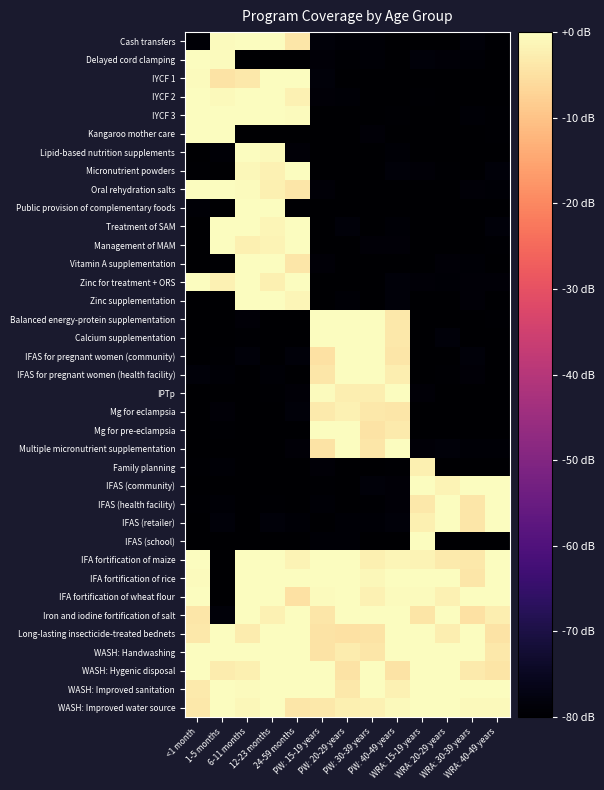

Reading left to right, list all the values displayed in this chart.

Cash transfers: <1 month=-79.2	1-5 months=-0.6	6-11 months=3.6	12-23 months=2.0	24-59 months=-4.1	PW: 15-19 years=-78.6	PW: 20-29 years=-79.2	PW: 30-39 years=-79.1	PW: 40-49 years=-81.1	WRA: 15-19 years=-80.1	WRA: 20-29 years=-80.4	WRA: 30-39 years=-78.7	WRA: 40-49 years=-79.6
Delayed cord clamping: <1 month=3.2	1-5 months=-0.6	6-11 months=-80.8	12-23 months=-79.8	24-59 months=-81.3	PW: 15-19 years=-79.0	PW: 20-29 years=-79.6	PW: 30-39 years=-79.2	PW: 40-49 years=-80.4	WRA: 15-19 years=-78.6	WRA: 20-29 years=-78.8	WRA: 30-39 years=-79.2	WRA: 40-49 years=-80.9
IYCF 1: <1 month=-0.3	1-5 months=-4.6	6-11 months=-3.5	12-23 months=1.8	24-59 months=2.4	PW: 15-19 years=-78.6	PW: 20-29 years=-80.5	PW: 30-39 years=-80.4	PW: 40-49 years=-80.1	WRA: 15-19 years=-80.9	WRA: 20-29 years=-81.1	WRA: 30-39 years=-80.1	WRA: 40-49 years=-80.8
IYCF 2: <1 month=1.7	1-5 months=-0.6	6-11 months=3.3	12-23 months=2.0	24-59 months=-1.9	PW: 15-19 years=-79.0	PW: 20-29 years=-79.1	PW: 30-39 years=-80.3	PW: 40-49 years=-80.6	WRA: 15-19 years=-79.5	WRA: 20-29 years=-81.1	WRA: 30-39 years=-80.9	WRA: 40-49 years=-81.5
IYCF 3: <1 month=2.9	1-5 months=1.6	6-11 months=2.1	12-23 months=2.8	24-59 months=-0.4	PW: 15-19 years=-79.8	PW: 20-29 years=-81.1	PW: 30-39 years=-81.2	PW: 40-49 years=-79.5	WRA: 15-19 years=-80.1	WRA: 20-29 years=-79.8	WRA: 30-39 years=-79.2	WRA: 40-49 years=-79.6
Kangaroo mother care: <1 month=0.5	1-5 months=0.6	6-11 months=-80.6	12-23 months=-81.4	24-59 months=-80.2	PW: 15-19 years=-80.9	PW: 20-29 years=-80.3	PW: 30-39 years=-78.9	PW: 40-49 years=-80.8	WRA: 15-19 years=-81.3	WRA: 20-29 years=-80.7	WRA: 30-39 years=-80.6	WRA: 40-49 years=-79.5
Lipid-based nutrition supplements: <1 month=-79.8	1-5 months=-79.1	6-11 months=1.6	12-23 months=-0.9	24-59 months=-79.1	PW: 15-19 years=-81.0	PW: 20-29 years=-81.4	PW: 30-39 years=-81.2	PW: 40-49 years=-79.3	WRA: 15-19 years=-80.1	WRA: 20-29 years=-81.0	WRA: 30-39 years=-80.0	WRA: 40-49 years=-81.0
Micronutrient powders: <1 month=-79.4	1-5 months=-80.2	6-11 months=-1.2	12-23 months=-2.0	24-59 months=1.3	PW: 15-19 years=-80.4	PW: 20-29 years=-81.2	PW: 30-39 years=-81.1	PW: 40-49 years=-78.6	WRA: 15-19 years=-78.8	WRA: 20-29 years=-79.4	WRA: 30-39 years=-80.7	WRA: 40-49 years=-78.6
Oral rehydration salts: <1 month=2.8	1-5 months=2.2	6-11 months=-0.5	12-23 months=-2.3	24-59 months=-4.0	PW: 15-19 years=-78.8	PW: 20-29 years=-80.1	PW: 30-39 years=-80.9	PW: 40-49 years=-80.6	WRA: 15-19 years=-79.8	WRA: 20-29 years=-81.0	WRA: 30-39 years=-78.9	WRA: 40-49 years=-79.2
Public provision of complementary foods: <1 month=-79.3	1-5 months=-80.2	6-11 months=1.3	12-23 months=0.8	24-59 months=-79.6	PW: 15-19 years=-81.2	PW: 20-29 years=-80.3	PW: 30-39 years=-81.4	PW: 40-49 years=-80.0	WRA: 15-19 years=-80.5	WRA: 20-29 years=-81.1	WRA: 30-39 years=-81.2	WRA: 40-49 years=-79.7
Treatment of SAM: <1 month=-81.0	1-5 months=4.3	6-11 months=0.8	12-23 months=-1.5	24-59 months=0.9	PW: 15-19 years=-81.4	PW: 20-29 years=-78.6	PW: 30-39 years=-80.1	PW: 40-49 years=-79.2	WRA: 15-19 years=-81.3	WRA: 20-29 years=-80.0	WRA: 30-39 years=-80.0	WRA: 40-49 years=-78.7
Management of MAM: <1 month=-79.8	1-5 months=-0.3	6-11 months=-2.3	12-23 months=-1.7	24-59 months=0.2	PW: 15-19 years=-80.2	PW: 20-29 years=-81.4	PW: 30-39 years=-79.0	PW: 40-49 years=-78.8	WRA: 15-19 years=-81.1	WRA: 20-29 years=-79.8	WRA: 30-39 years=-81.2	WRA: 40-49 years=-79.5
Vitamin A supplementation: <1 month=-80.7	1-5 months=-79.5	6-11 months=2.3	12-23 months=2.7	24-59 months=-3.9	PW: 15-19 years=-78.8	PW: 20-29 years=-80.8	PW: 30-39 years=-81.4	PW: 40-49 years=-79.8	WRA: 15-19 years=-80.4	WRA: 20-29 years=-79.0	WRA: 30-39 years=-79.1	WRA: 40-49 years=-80.5
Zinc for treatment + ORS: <1 month=4.5	1-5 months=-2.1	6-11 months=0.2	12-23 months=-2.4	24-59 months=4.4	PW: 15-19 years=-81.0	PW: 20-29 years=-81.4	PW: 30-39 years=-80.2	PW: 40-49 years=-78.5	WRA: 15-19 years=-78.8	WRA: 20-29 years=-79.3	WRA: 30-39 years=-78.8	WRA: 40-49 years=-78.8
Zinc supplementation: <1 month=-79.9	1-5 months=-80.6	6-11 months=2.7	12-23 months=1.6	24-59 months=-1.3	PW: 15-19 years=-81.2	PW: 20-29 years=-79.3	PW: 30-39 years=-80.7	PW: 40-49 years=-78.7	WRA: 15-19 years=-80.8	WRA: 20-29 years=-81.1	WRA: 30-39 years=-79.0	WRA: 40-49 years=-81.0
Balanced energy-protein supplementation: <1 month=-81.0	1-5 months=-79.7	6-11 months=-78.9	12-23 months=-80.9	24-59 months=-80.6	PW: 15-19 years=2.8	PW: 20-29 years=4.7	PW: 30-39 years=0.0	PW: 40-49 years=-3.6	WRA: 15-19 years=-81.5	WRA: 20-29 years=-80.8	WRA: 30-39 years=-81.1	WRA: 40-49 years=-79.5
Calcium supplementation: <1 month=-81.1	1-5 months=-80.0	6-11 months=-79.4	12-23 months=-79.8	24-59 months=-80.9	PW: 15-19 years=3.0	PW: 20-29 years=2.2	PW: 30-39 years=2.4	PW: 40-49 years=-3.7	WRA: 15-19 years=-81.1	WRA: 20-29 years=-78.7	WRA: 30-39 years=-80.3	WRA: 40-49 years=-80.6
IFAS for pregnant women (community): <1 month=-80.0	1-5 months=-79.5	6-11 months=-78.6	12-23 months=-80.6	24-59 months=-78.7	PW: 15-19 years=-4.8	PW: 20-29 years=0.6	PW: 30-39 years=1.3	PW: 40-49 years=-3.9	WRA: 15-19 years=-81.1	WRA: 20-29 years=-80.2	WRA: 30-39 years=-78.6	WRA: 40-49 years=-79.7
IFAS for pregnant women (health facility): <1 month=-78.7	1-5 months=-79.1	6-11 months=-80.1	12-23 months=-79.1	24-59 months=-81.4	PW: 15-19 years=-3.9	PW: 20-29 years=3.3	PW: 30-39 years=3.0	PW: 40-49 years=-2.7	WRA: 15-19 years=-79.9	WRA: 20-29 years=-79.7	WRA: 30-39 years=-78.9	WRA: 40-49 years=-79.7
IPTp: <1 month=-80.3	1-5 months=-80.4	6-11 months=-80.2	12-23 months=-79.5	24-59 months=-78.9	PW: 15-19 years=-0.5	PW: 20-29 years=-2.5	PW: 30-39 years=-2.6	PW: 40-49 years=2.5	WRA: 15-19 years=-79.1	WRA: 20-29 years=-81.2	WRA: 30-39 years=-81.3	WRA: 40-49 years=-79.7
Mg for eclampsia: <1 month=-81.1	1-5 months=-79.0	6-11 months=-80.6	12-23 months=-81.1	24-59 months=-78.7	PW: 15-19 years=-3.3	PW: 20-29 years=-2.2	PW: 30-39 years=-3.5	PW: 40-49 years=-3.8	WRA: 15-19 years=-81.4	WRA: 20-29 years=-81.3	WRA: 30-39 years=-81.0	WRA: 40-49 years=-81.3
Mg for pre-eclampsia: <1 month=-79.7	1-5 months=-79.5	6-11 months=-80.3	12-23 months=-80.5	24-59 months=-80.0	PW: 15-19 years=3.8	PW: 20-29 years=3.5	PW: 30-39 years=-4.6	PW: 40-49 years=-3.2	WRA: 15-19 years=-80.8	WRA: 20-29 years=-80.8	WRA: 30-39 years=-79.8	WRA: 40-49 years=-80.3
Multiple micronutrient supplementation: <1 month=-81.4	1-5 months=-80.4	6-11 months=-79.9	12-23 months=-81.2	24-59 months=-79.0	PW: 15-19 years=-4.5	PW: 20-29 years=4.2	PW: 30-39 years=-4.0	PW: 40-49 years=3.4	WRA: 15-19 years=-78.8	WRA: 20-29 years=-78.6	WRA: 30-39 years=-79.1	WRA: 40-49 years=-79.2
Family planning: <1 month=-79.6	1-5 months=-79.2	6-11 months=-81.1	12-23 months=-79.9	24-59 months=-80.0	PW: 15-19 years=-78.9	PW: 20-29 years=-80.1	PW: 30-39 years=-80.3	PW: 40-49 years=-79.6	WRA: 15-19 years=-2.3	WRA: 20-29 years=-81.1	WRA: 30-39 years=-80.1	WRA: 40-49 years=-80.2
IFAS (community): <1 month=-80.8	1-5 months=-80.4	6-11 months=-80.4	12-23 months=-80.5	24-59 months=-80.4	PW: 15-19 years=-79.4	PW: 20-29 years=-80.6	PW: 30-39 years=-78.7	PW: 40-49 years=-78.8	WRA: 15-19 years=-0.2	WRA: 20-29 years=-1.7	WRA: 30-39 years=0.4	WRA: 40-49 years=3.5
IFAS (health facility): <1 month=-79.5	1-5 months=-79.1	6-11 months=-79.9	12-23 months=-79.6	24-59 months=-80.6	PW: 15-19 years=-79.3	PW: 20-29 years=-80.9	PW: 30-39 years=-79.4	PW: 40-49 years=-78.9	WRA: 15-19 years=-3.7	WRA: 20-29 years=1.1	WRA: 30-39 years=-4.0	WRA: 40-49 years=2.3
IFAS (retailer): <1 month=-81.2	1-5 months=-78.7	6-11 months=-81.1	12-23 months=-78.6	24-59 months=-79.1	PW: 15-19 years=-79.7	PW: 20-29 years=-79.2	PW: 30-39 years=-79.1	PW: 40-49 years=-78.7	WRA: 15-19 years=-2.5	WRA: 20-29 years=0.9	WRA: 30-39 years=-4.0	WRA: 40-49 years=1.2
IFAS (school): <1 month=-81.0	1-5 months=-79.8	6-11 months=-79.8	12-23 months=-80.1	24-59 months=-79.9	PW: 15-19 years=-79.2	PW: 20-29 years=-79.1	PW: 30-39 years=-80.0	PW: 40-49 years=-79.7	WRA: 15-19 years=4.3	WRA: 20-29 years=-81.1	WRA: 30-39 years=-81.1	WRA: 40-49 years=-81.2
IFA fortification of maize: <1 month=1.6	1-5 months=-80.2	6-11 months=2.7	12-23 months=1.7	24-59 months=-1.7	PW: 15-19 years=4.0	PW: 20-29 years=2.6	PW: 30-39 years=-2.3	PW: 40-49 years=-1.4	WRA: 15-19 years=-1.9	WRA: 20-29 years=-3.4	WRA: 30-39 years=-3.5	WRA: 40-49 years=4.4
IFA fortification of rice: <1 month=-0.6	1-5 months=-80.4	6-11 months=2.3	12-23 months=0.5	24-59 months=4.4	PW: 15-19 years=2.8	PW: 20-29 years=-0.2	PW: 30-39 years=-1.2	PW: 40-49 years=4.9	WRA: 15-19 years=2.2	WRA: 20-29 years=4.5	WRA: 30-39 years=-3.8	WRA: 40-49 years=3.5
IFA fortification of wheat flour: <1 month=1.4	1-5 months=-81.1	6-11 months=0.9	12-23 months=1.9	24-59 months=-4.9	PW: 15-19 years=-0.5	PW: 20-29 years=3.3	PW: 30-39 years=-2.0	PW: 40-49 years=-0.4	WRA: 15-19 years=-0.6	WRA: 20-29 years=-2.0	WRA: 30-39 years=4.2	WRA: 40-49 years=2.8
Iron and iodine fortification of salt: <1 month=-3.9	1-5 months=-78.5	6-11 months=3.8	12-23 months=-2.2	24-59 months=3.4	PW: 15-19 years=-3.9	PW: 20-29 years=5.0	PW: 30-39 years=1.7	PW: 40-49 years=1.5	WRA: 15-19 years=-4.1	WRA: 20-29 years=4.0	WRA: 30-39 years=-4.7	WRA: 40-49 years=-2.6
Long-lasting insecticide-treated bednets: <1 month=-3.6	1-5 months=2.8	6-11 months=-3.0	12-23 months=4.1	24-59 months=1.6	PW: 15-19 years=-4.6	PW: 20-29 years=-4.9	PW: 30-39 years=-4.5	PW: 40-49 years=1.1	WRA: 15-19 years=3.0	WRA: 20-29 years=-2.6	WRA: 30-39 years=3.5	WRA: 40-49 years=-4.4
WASH: Handwashing: <1 month=3.0	1-5 months=4.3	6-11 months=2.7	12-23 months=2.0	24-59 months=3.4	PW: 15-19 years=-4.6	PW: 20-29 years=-3.0	PW: 30-39 years=-3.8	PW: 40-49 years=0.0	WRA: 15-19 years=2.5	WRA: 20-29 years=1.3	WRA: 30-39 years=3.5	WRA: 40-49 years=-3.4
WASH: Hygenic disposal: <1 month=2.3	1-5 months=-3.1	6-11 months=-2.3	12-23 months=2.1	24-59 months=4.8	PW: 15-19 years=1.1	PW: 20-29 years=-4.5	PW: 30-39 years=1.2	PW: 40-49 years=-4.6	WRA: 15-19 years=3.8	WRA: 20-29 years=2.1	WRA: 30-39 years=-3.3	WRA: 40-49 years=-4.1
WASH: Improved sanitation: <1 month=-3.2	1-5 months=4.8	6-11 months=-0.4	12-23 months=2.8	24-59 months=1.4	PW: 15-19 years=0.7	PW: 20-29 years=-3.5	PW: 30-39 years=4.5	PW: 40-49 years=-2.0	WRA: 15-19 years=0.8	WRA: 20-29 years=2.0	WRA: 30-39 years=1.5	WRA: 40-49 years=4.4
WASH: Improved water source: <1 month=-3.5	1-5 months=0.1	6-11 months=-1.0	12-23 months=-0.3	24-59 months=-3.8	PW: 15-19 years=-3.7	PW: 20-29 years=-2.2	PW: 30-39 years=-2.0	PW: 40-49 years=-0.7	WRA: 15-19 years=1.1	WRA: 20-29 years=1.3	WRA: 30-39 years=-0.9	WRA: 40-49 years=-0.9